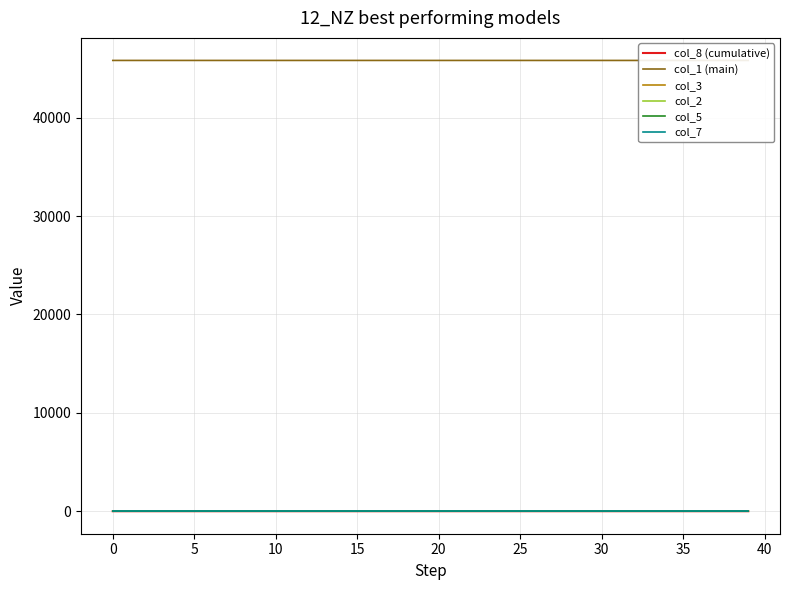

After their last crossing, which series has the higher values: col_8 (cumulative) or col_3?

col_8 (cumulative)